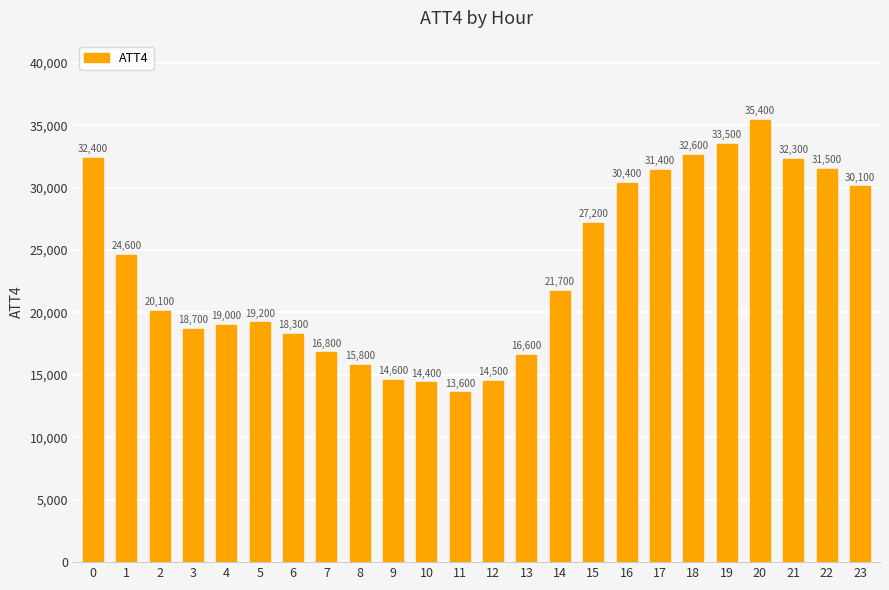

How many data points are less than 21700?

12